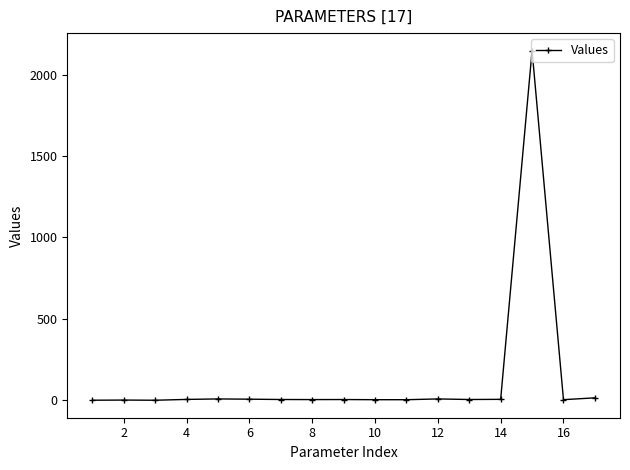

What is the average value?

128.6